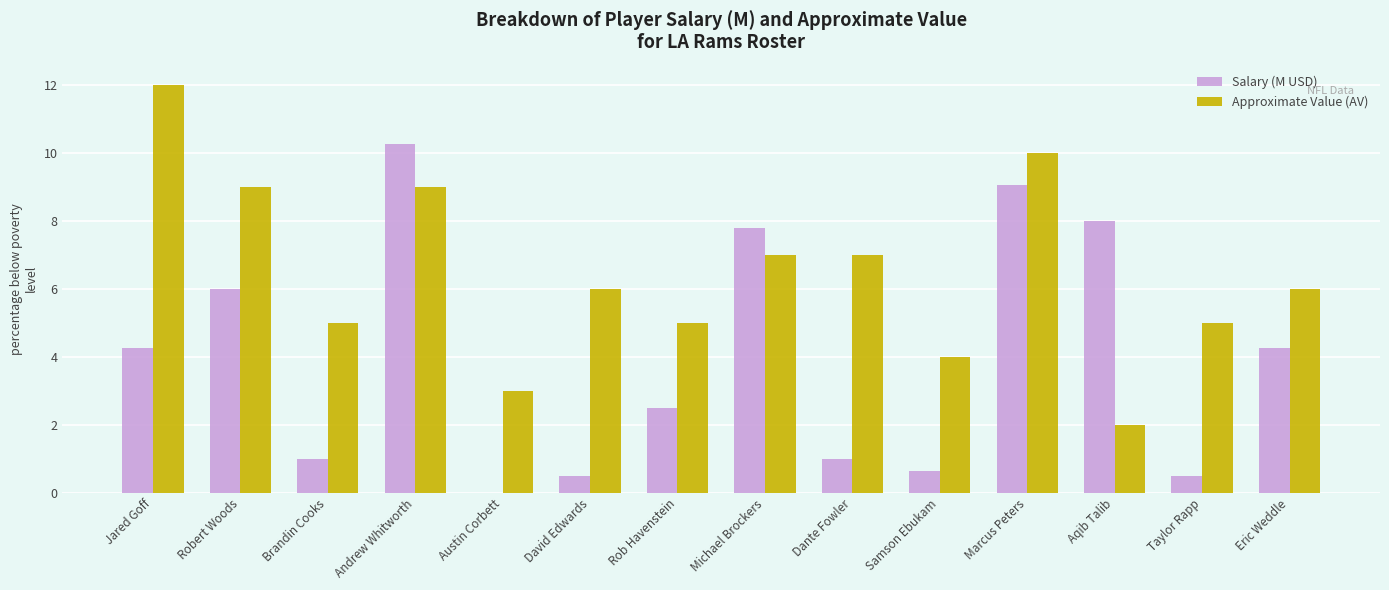

Is the value of Salary (M USD) at Michael Brockers greater than the value of Approximate Value (AV) at David Edwards?

Yes